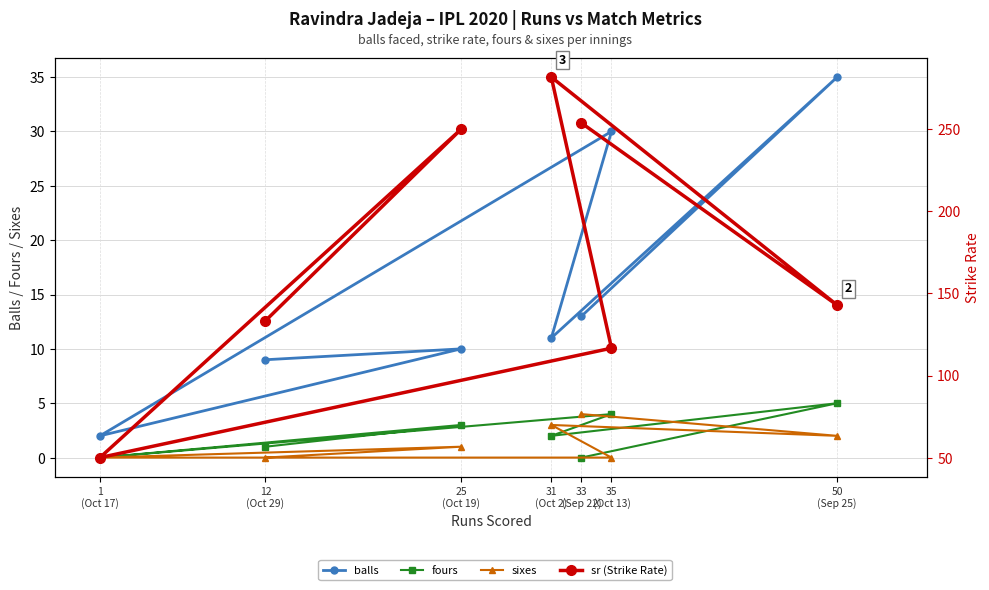

Which series changed the most between 1
(Oct 17) and 12
(Oct 29)?

sr (Strike Rate)